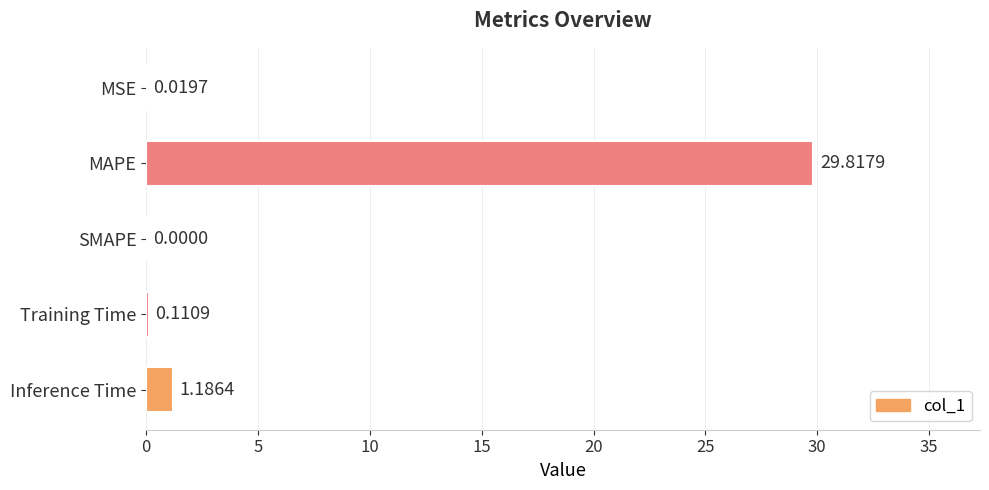

What is the sum of all values?

31.1